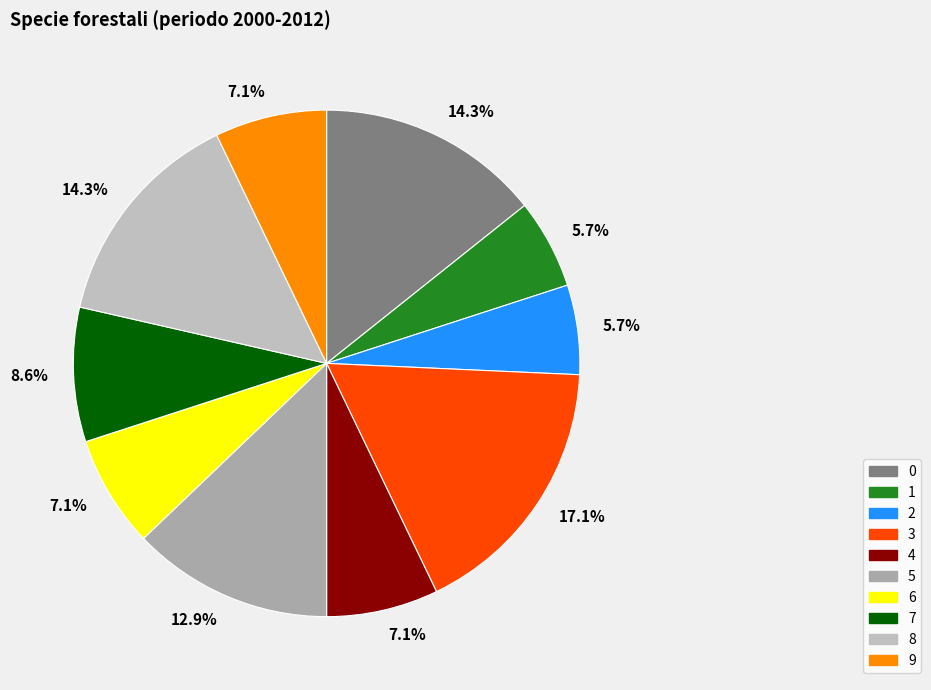

To the nearest percent, what is the difference between the largest and smallest slice percentages?

11%